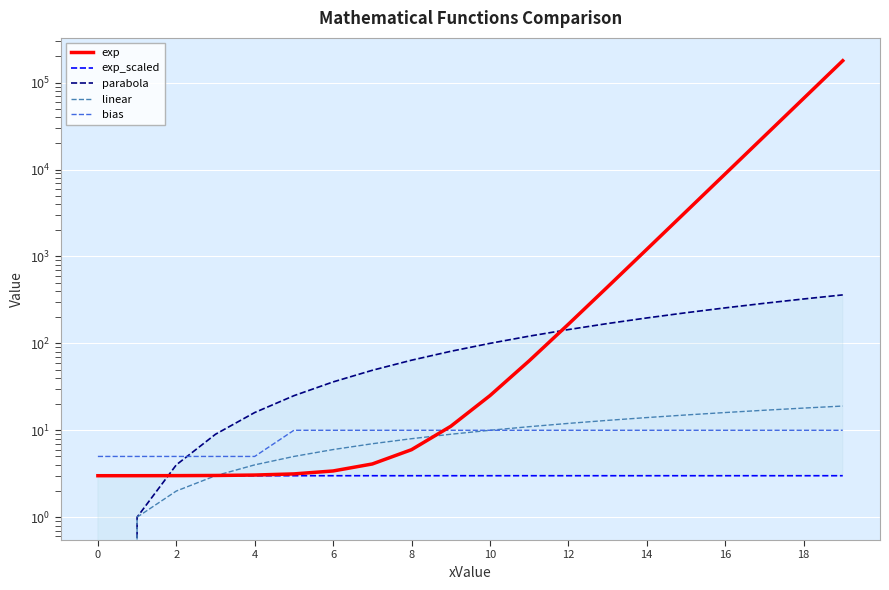

Rank the series by their maximum value, from highest to lowest.

exp, parabola, linear, bias, exp_scaled